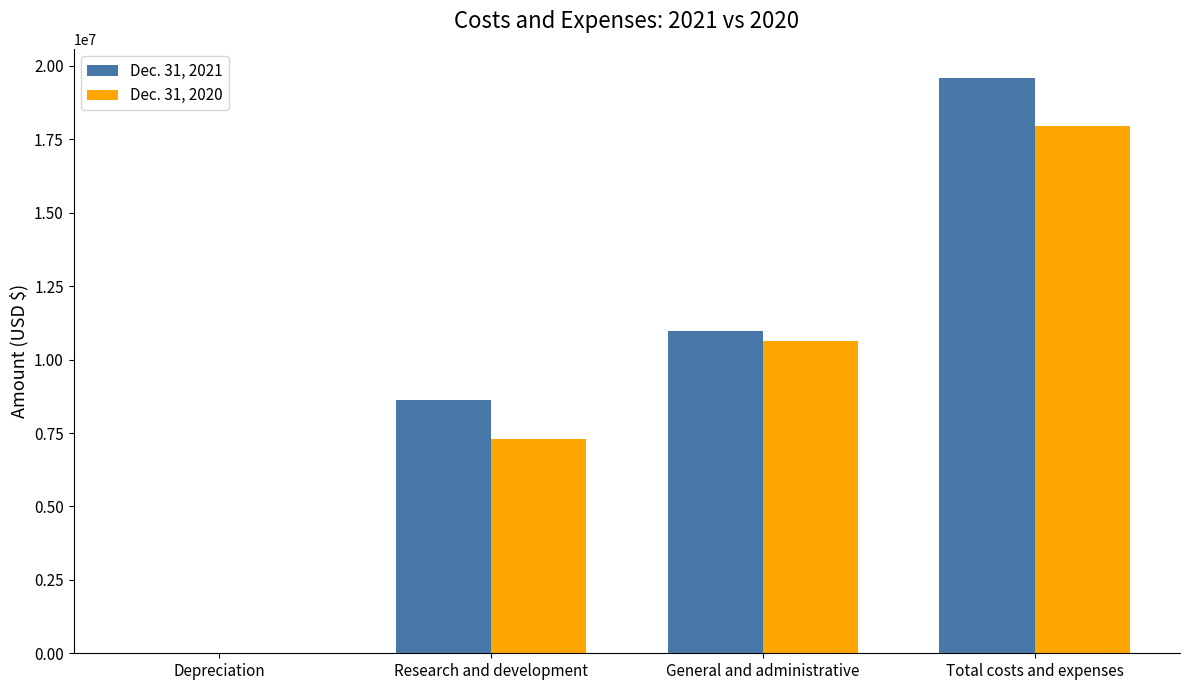

The Dec. 31, 2021 series shows 10970472 at General and administrative. True or false?

True